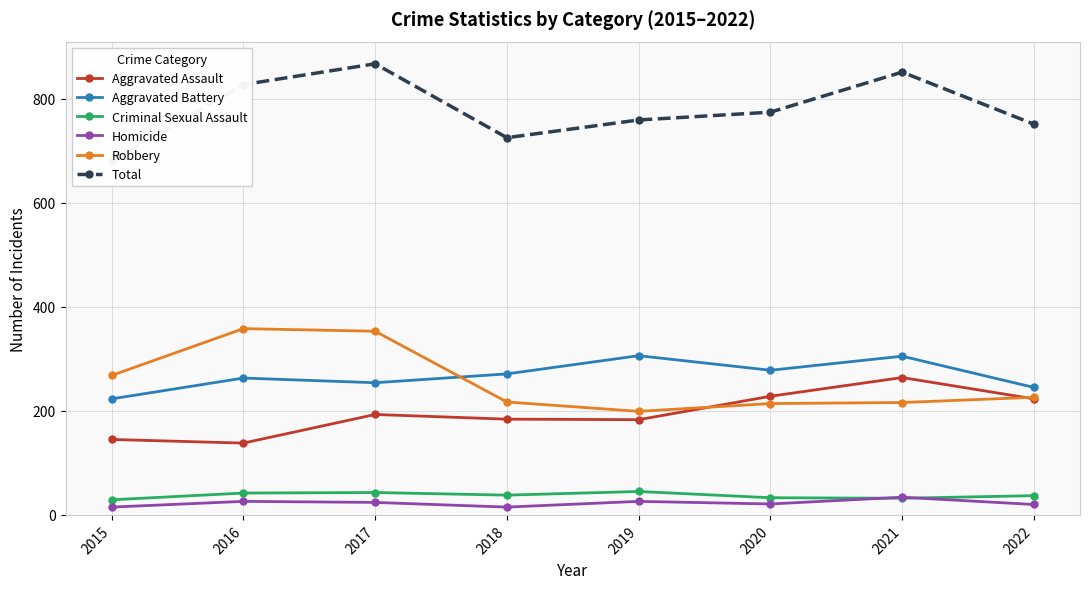

Reading right to left, what are all the values shown in this chart?

Aggravated Assault: 223	264	228	183	184	193	138	145
Aggravated Battery: 245	305	278	306	271	254	263	223
Criminal Sexual Assault: 37	32	33	45	38	43	42	29
Homicide: 20	34	21	26	15	24	26	15
Robbery: 226	216	214	199	217	353	358	268
Total: 751	851	774	759	725	867	827	680